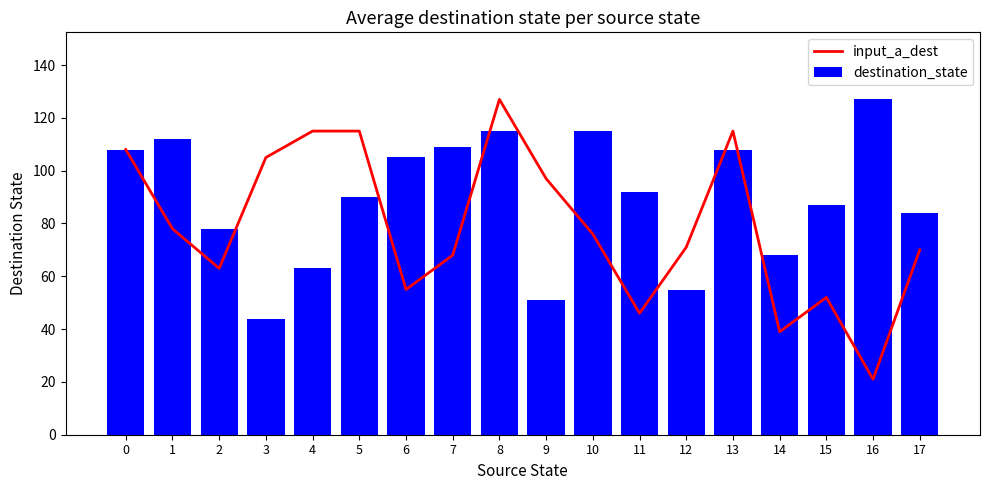

Rank the categories by destination_state value from highest to lowest.

16, 8, 10, 1, 7, 0, 13, 6, 11, 5, 15, 17, 2, 14, 4, 12, 9, 3